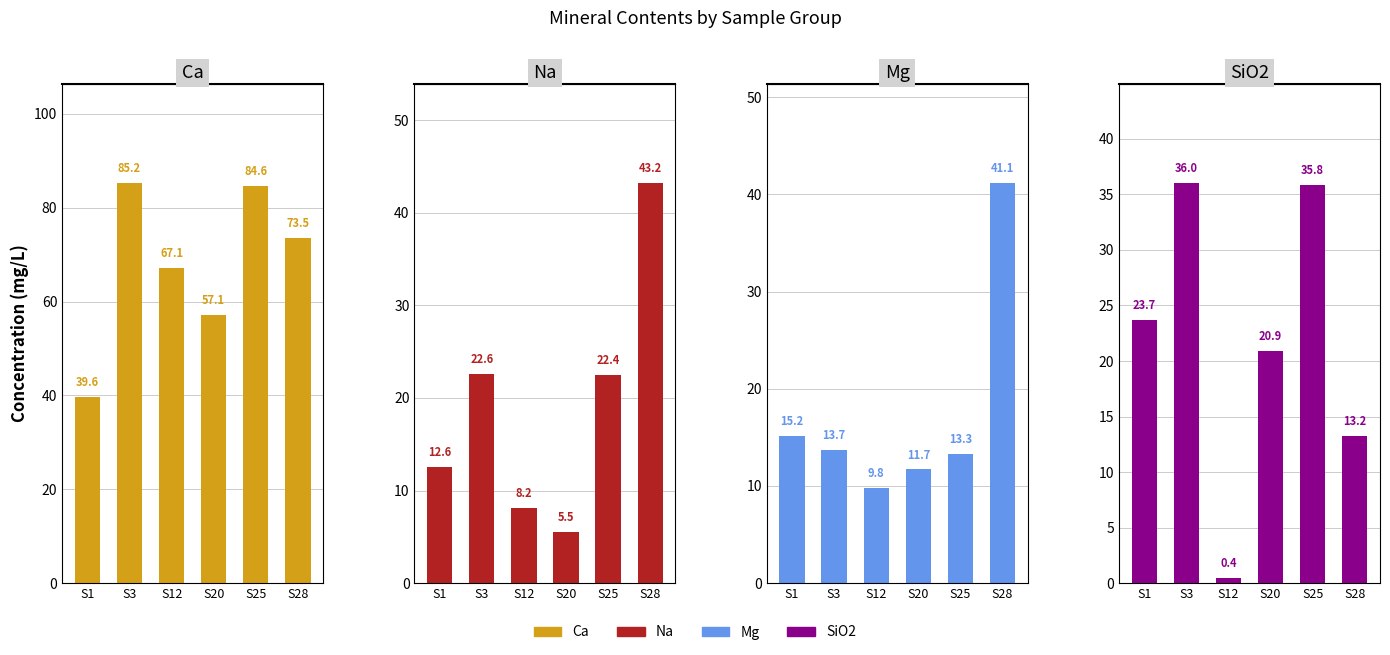

Where is Mg nearest to the value 25?

S1